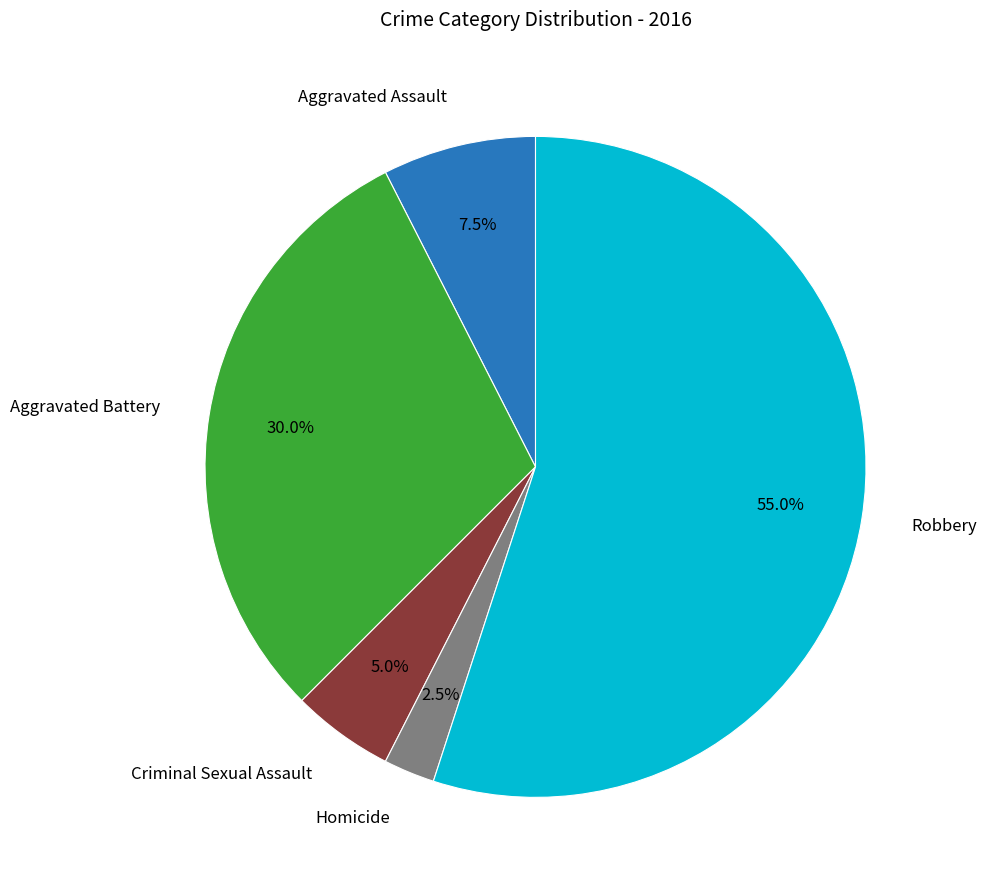

Is there any slice that represents more than half of the pie?

Yes